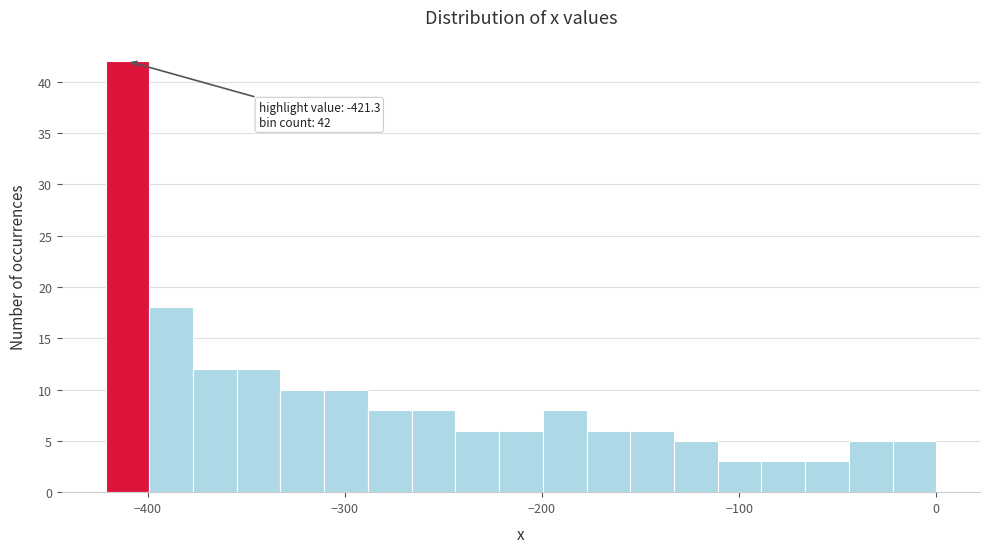

Around what value on the x-axis is the tallest bar? Give the approximate position of its centre, as read against the axis.

-410